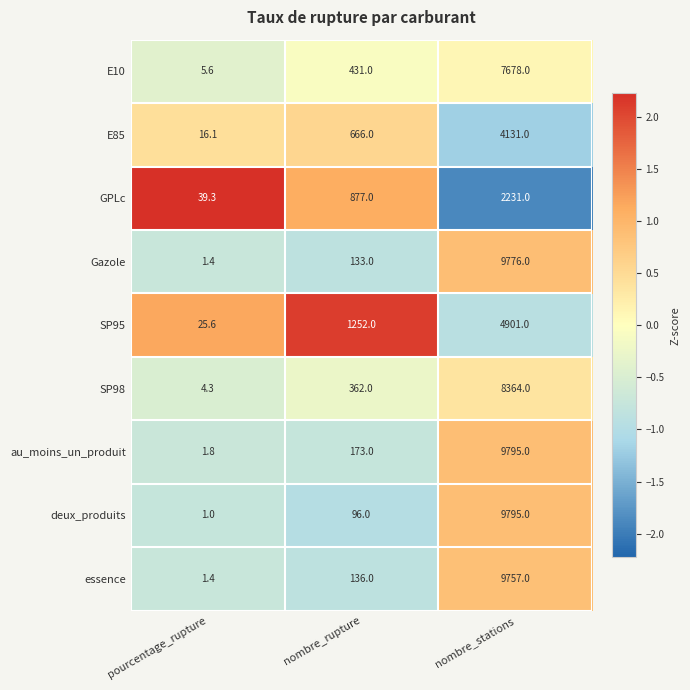

Rank the series at nombre_rupture from lowest to highest value.

deux_produits, Gazole, essence, au_moins_un_produit, SP98, E10, E85, GPLc, SP95